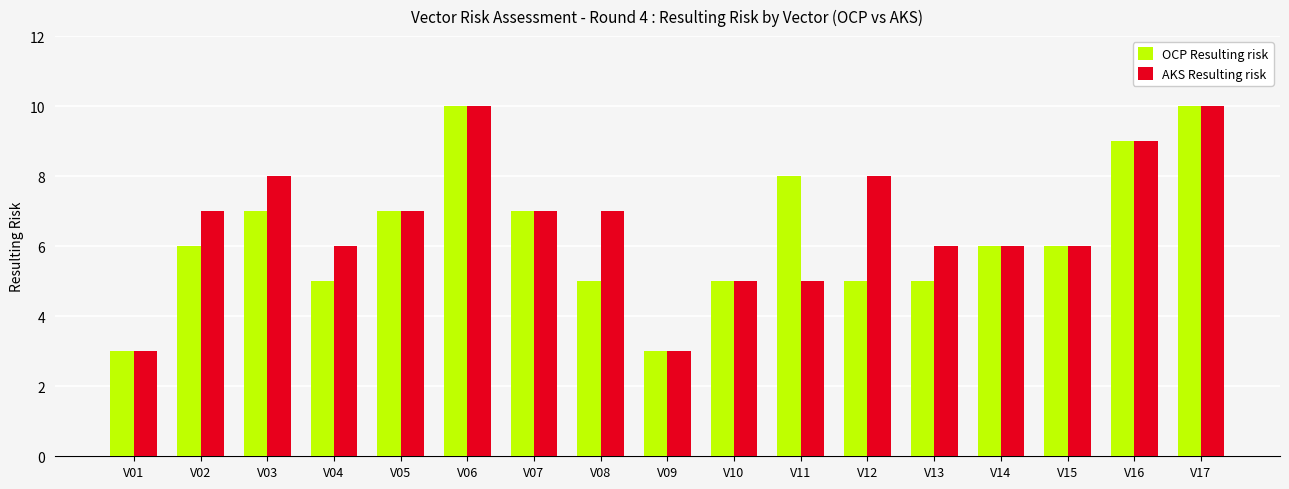

What is the smallest value displayed?

3